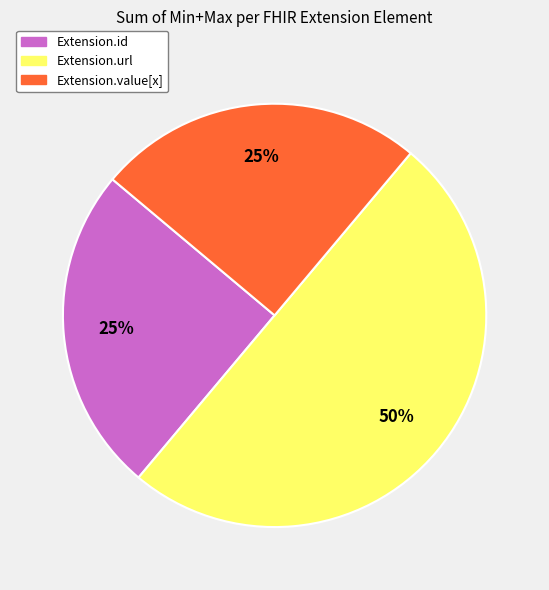

To the nearest percent, what is the difference between the largest and smallest slice percentages?

25%